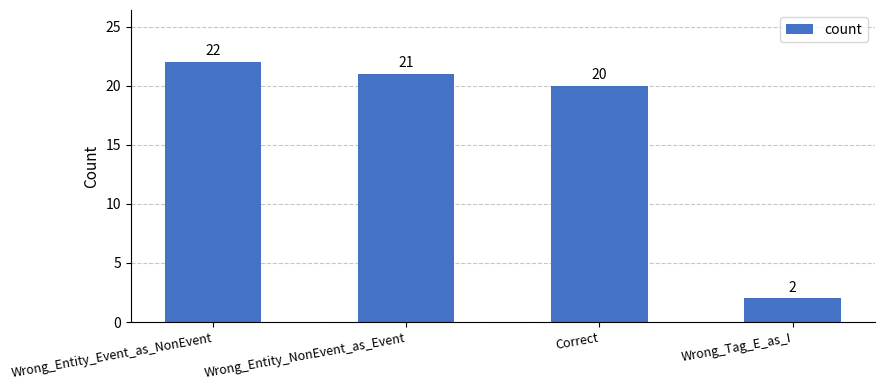

What is the change in value from Wrong_Entity_NonEvent_as_Event to Wrong_Tag_E_as_I?

-19